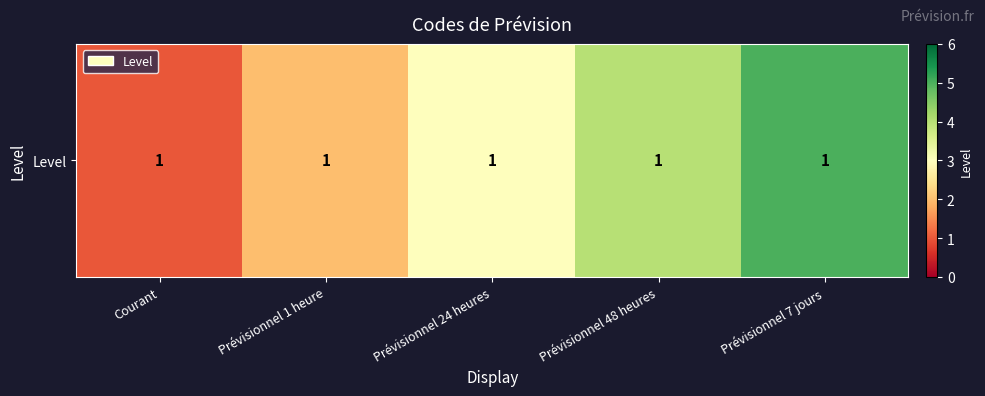

The value at Prévisionnel 24 heures is 2. True or false?

False